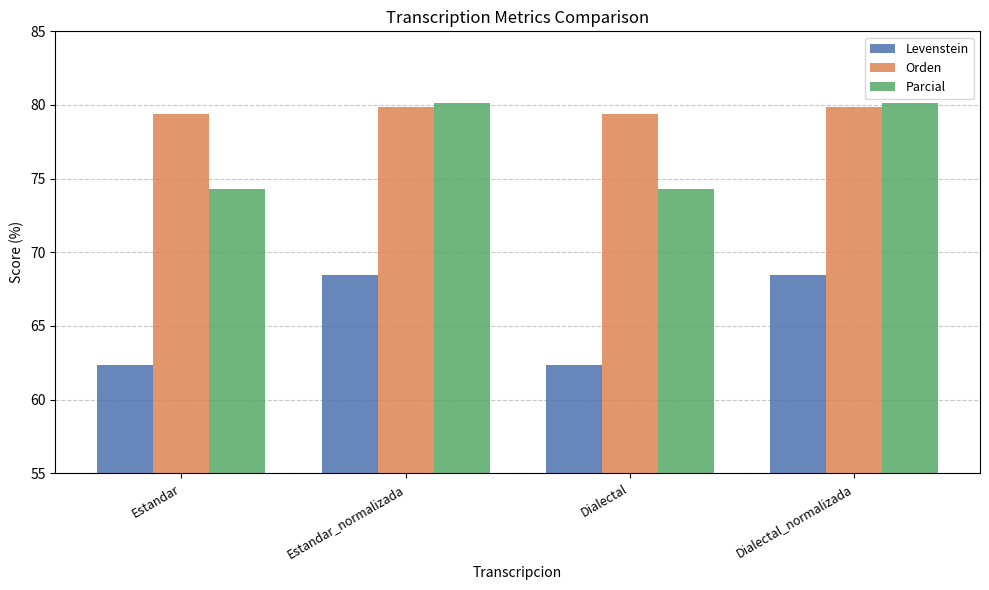

Is the value of Levenstein at Dialectal greater than the value of Orden at Dialectal?

No